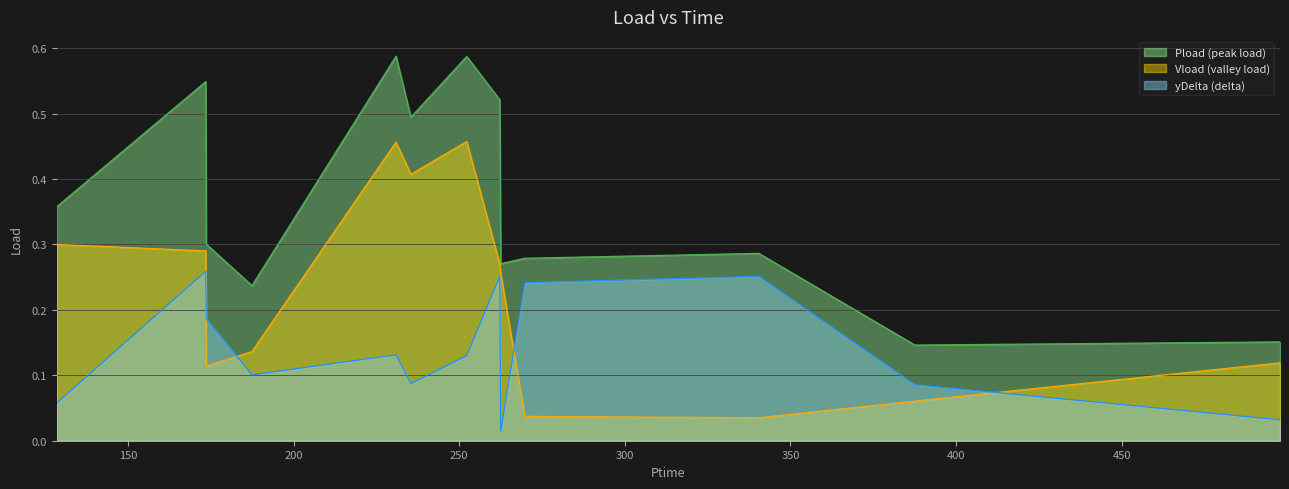

True or false: yDelta has more than 0 points higher than both neighbors.

True